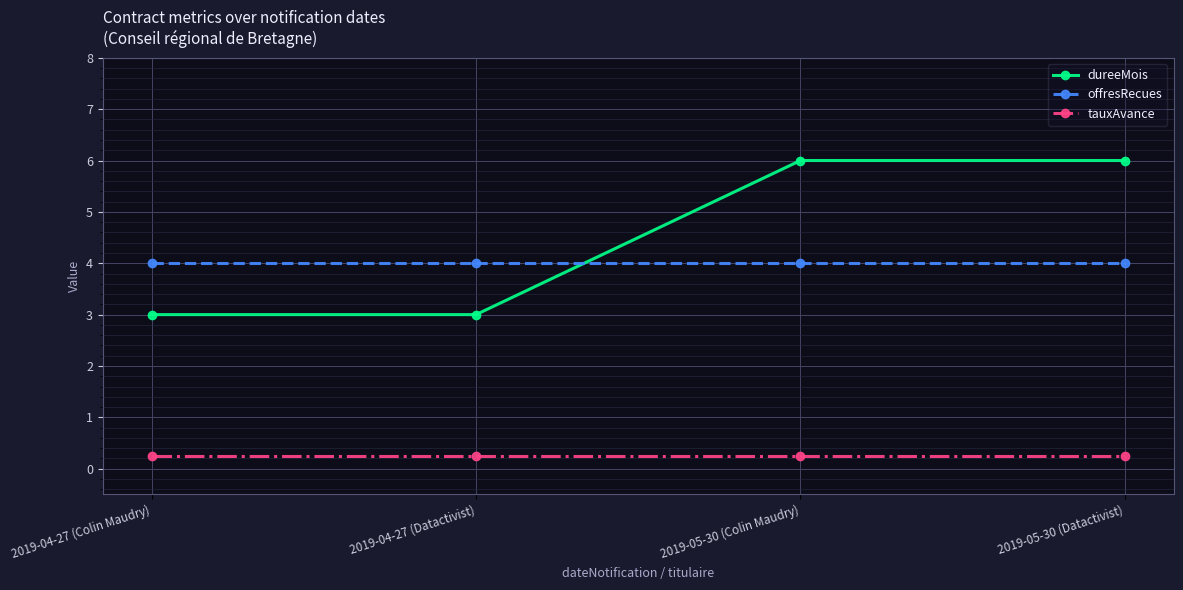

What position from the left is 2019-05-30 (Datactivist)?

4